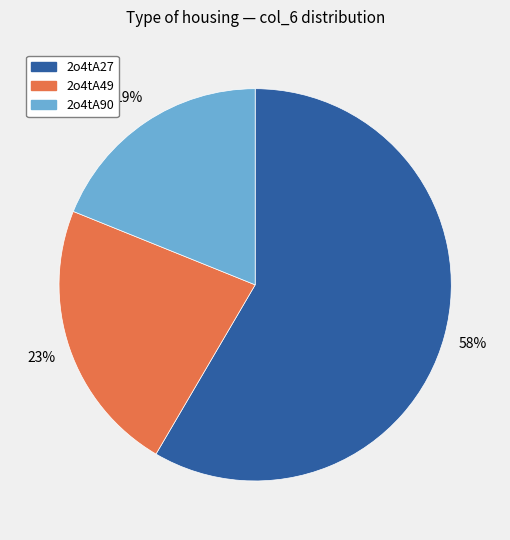

To the nearest percent, what is the average slice percentage?

33%